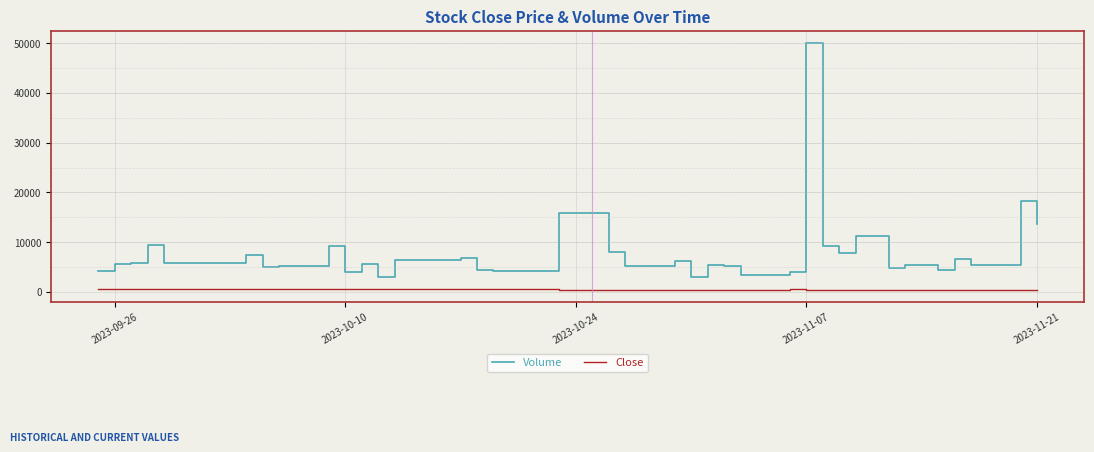

What is the greatest value displayed?

50018.0